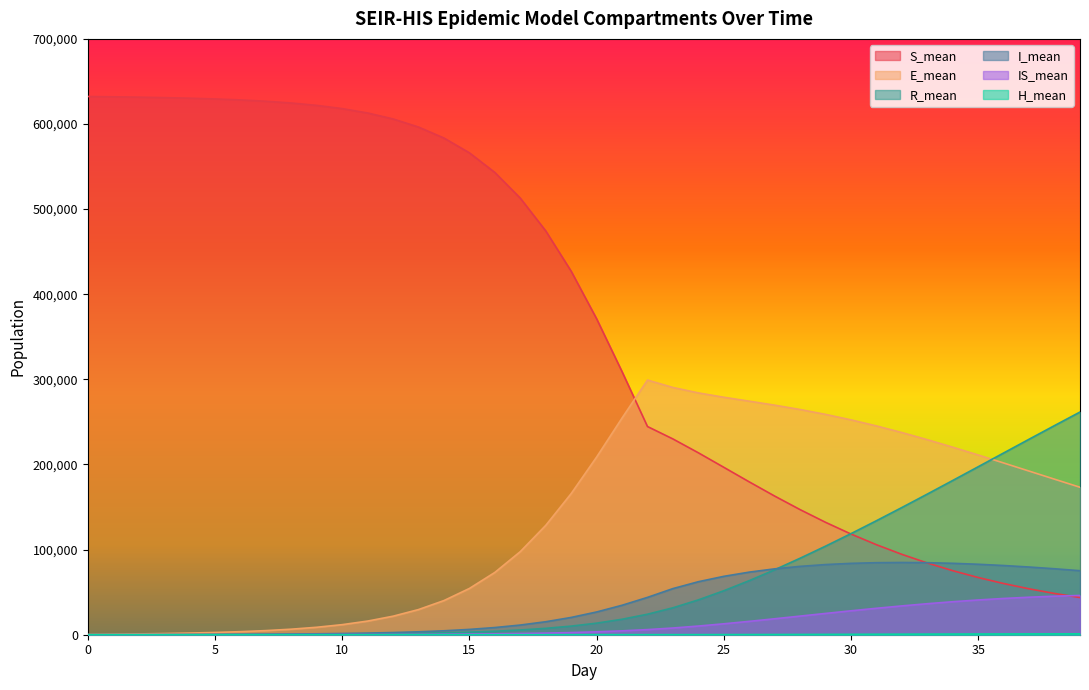

At how many categories does at least one series exceed 89749?

40